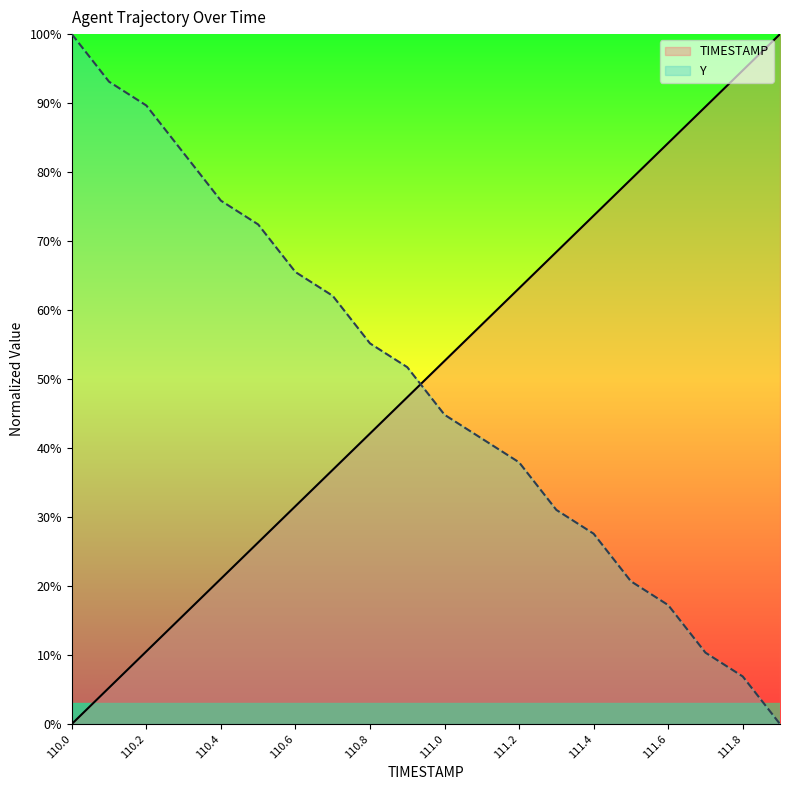

What is the spread (max minus min) of values at 110.6?

33.9